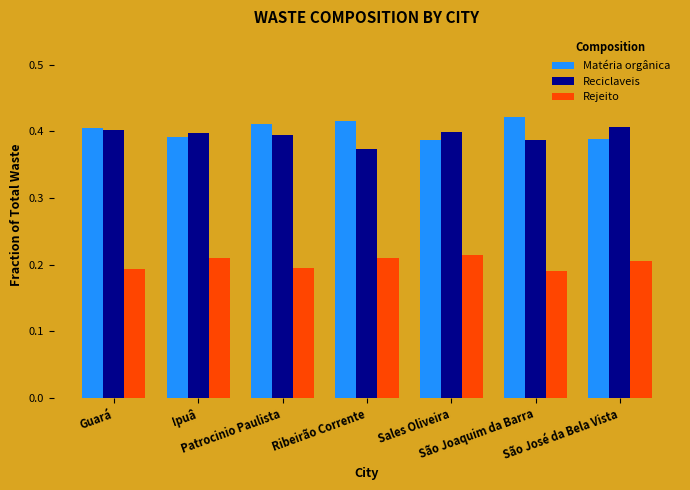

What is the label of the 5th bar from the right?

Patrocinio Paulista